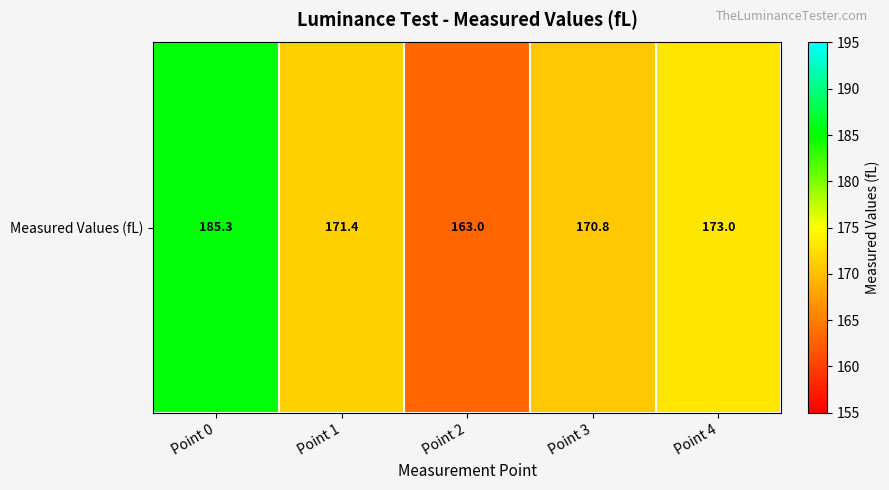

Which label corresponds to the largest value in the chart?

Point 0